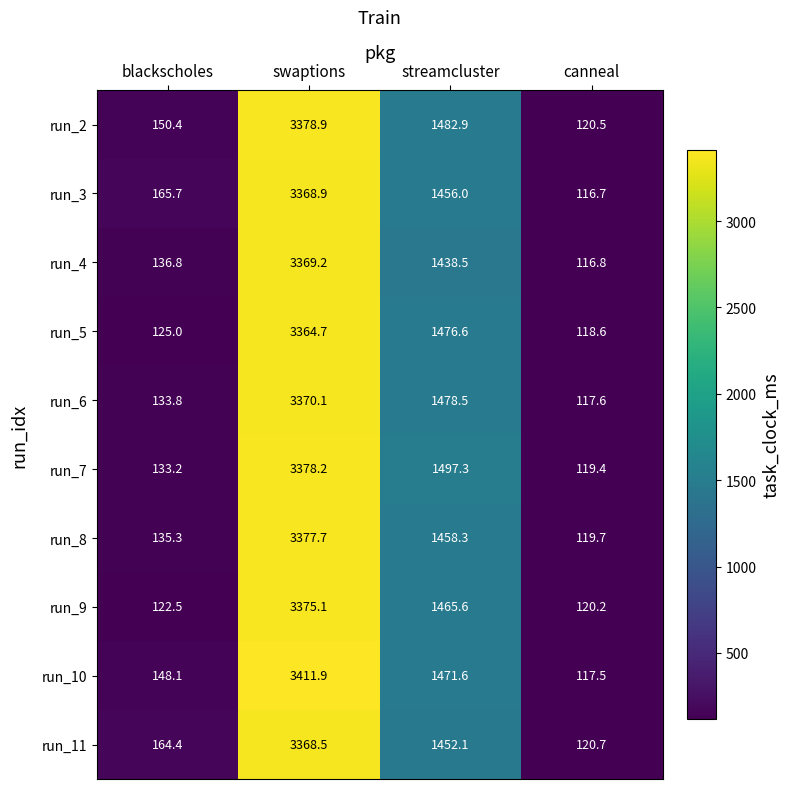

At blackscholes, list the series in order from largest to smallest.

run_3, run_11, run_2, run_10, run_4, run_8, run_6, run_7, run_5, run_9